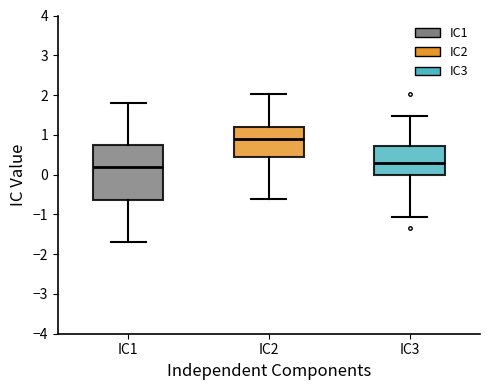

Which box's median line is the highest?

IC2